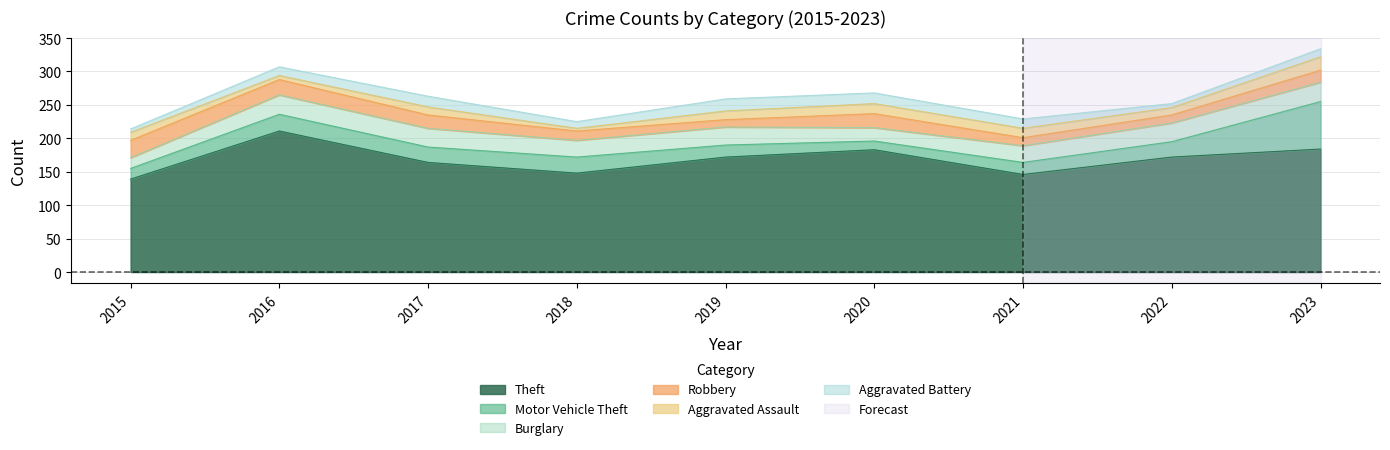

What is the total value across all series at 2016?

307